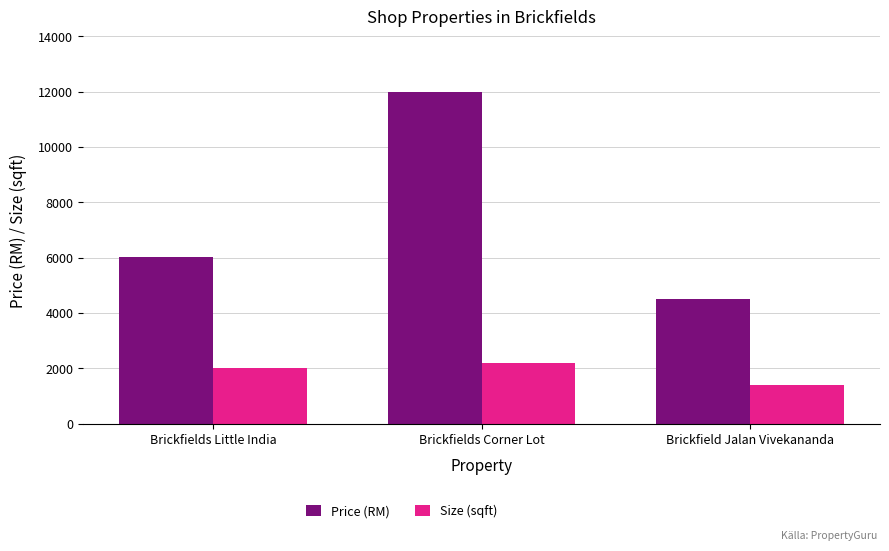

Count the number of categories in the chart.

3